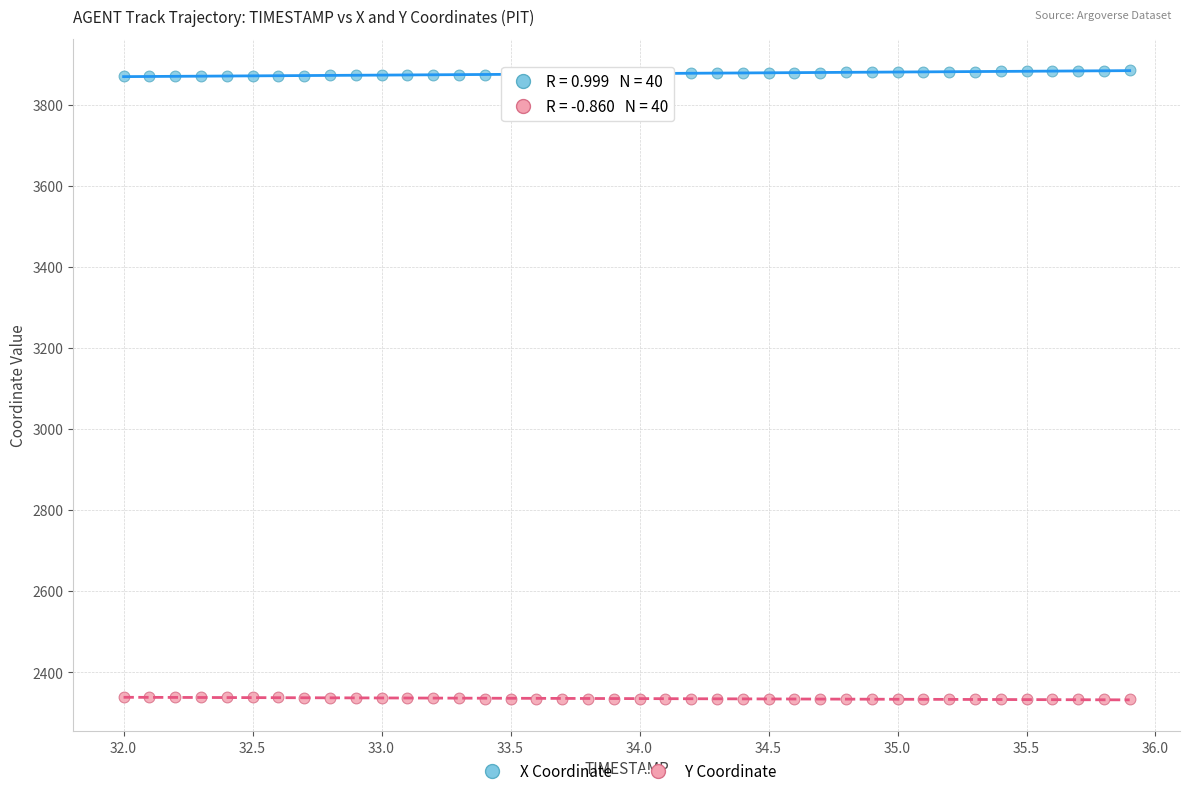

What is the X range (max minus min) for the scatter plot?

3.9